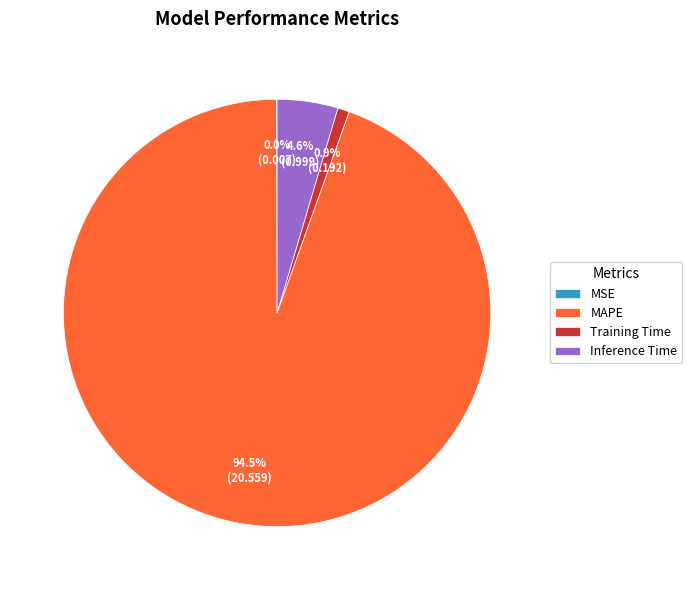

To the nearest percent, what is the combined percentage of MAPE and Training Time?

95%